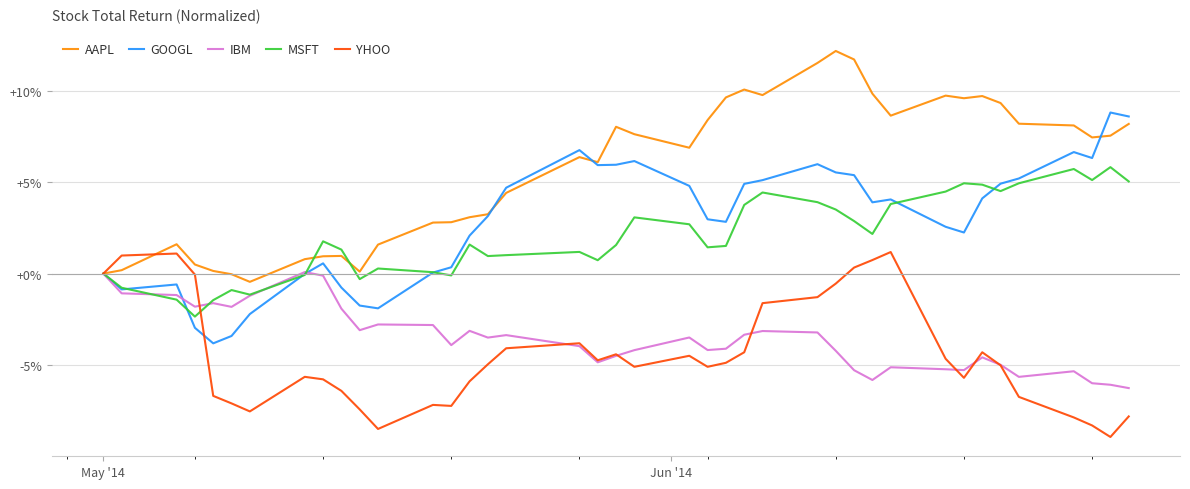

List the series in order of their peak value, highest first.

AAPL, GOOGL, MSFT, YHOO, IBM